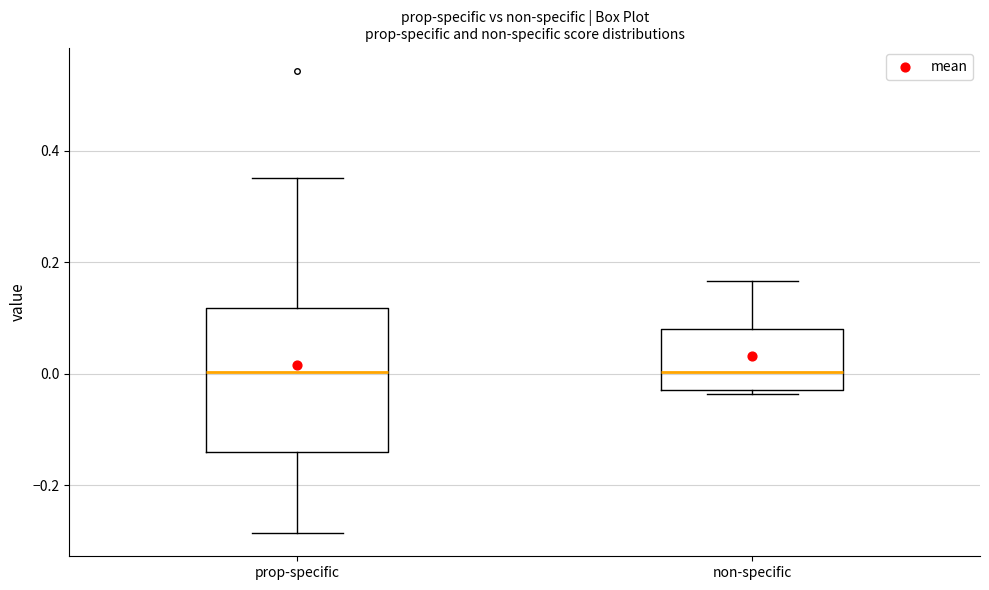

Reading left to right, transcribe this box plot: for each box, give where its median line is, the range the box spans, and where its two whiskers end, as read against the y-axis. The values are not printed on the chart, so give them approximately, as read against the axis.

prop-specific: median 0.00, box -0.14 to 0.12, whiskers -0.28 to 0.36
non-specific: median 0.00, box -0.02 to 0.08, whiskers -0.04 to 0.16